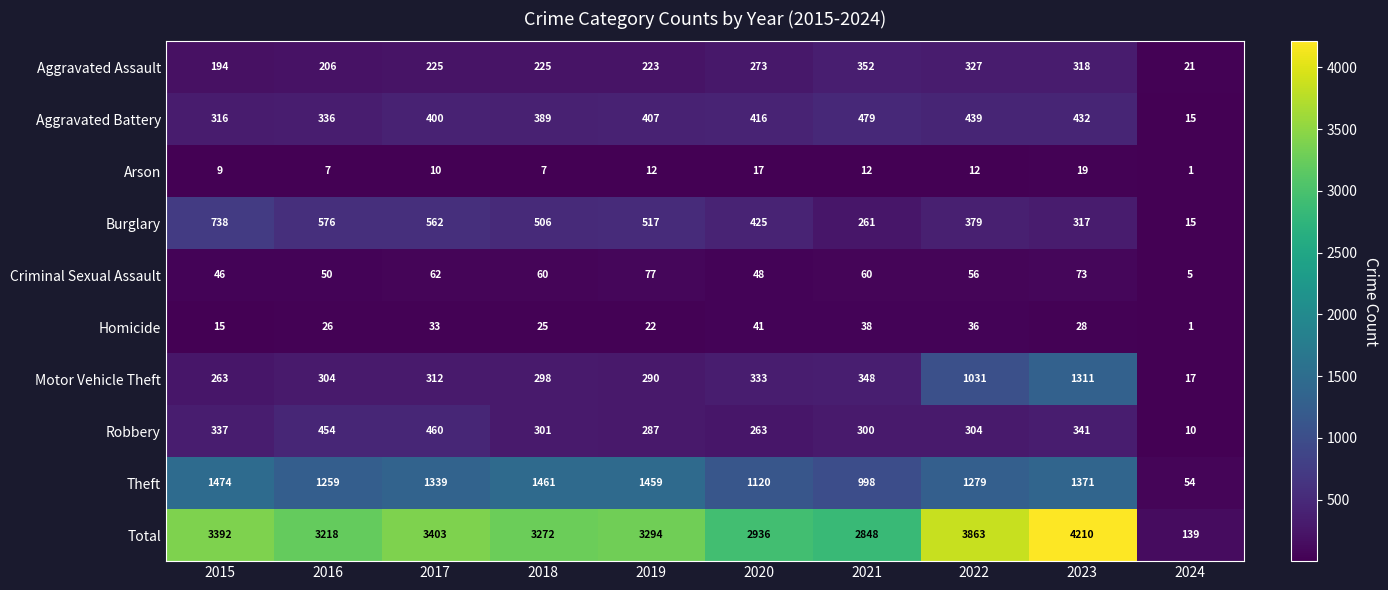

At which category is the sum across all series the highest?

2023